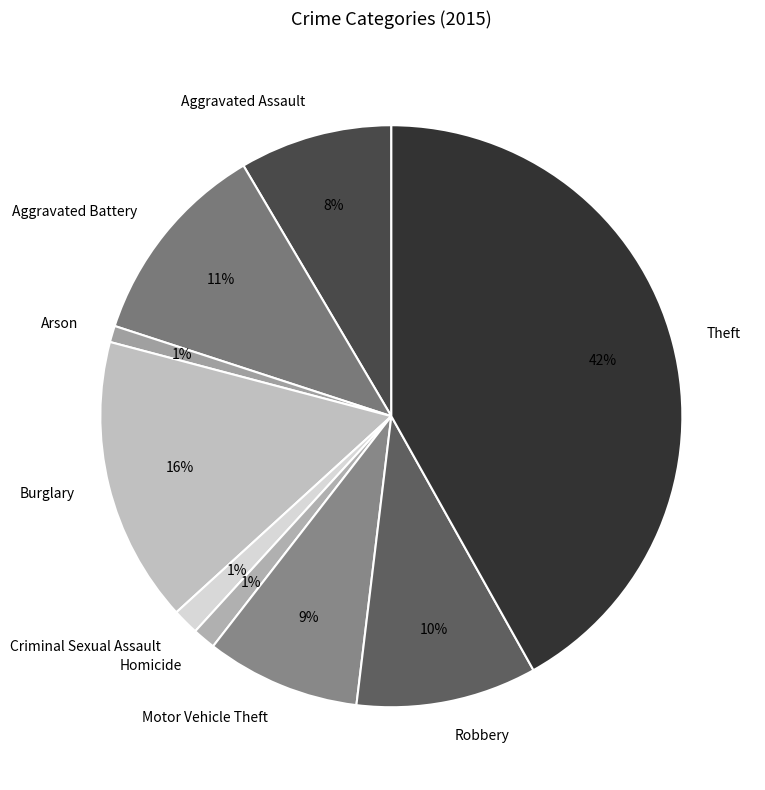

What percentage is the Homicide slice, to the nearest percent?

1%